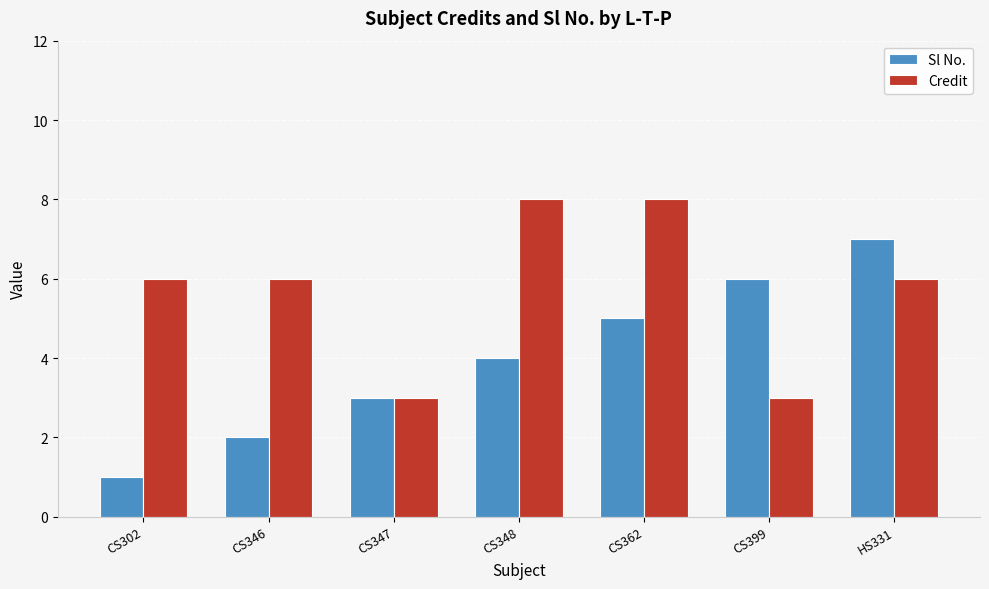

What is the maximum value shown in the chart?

8